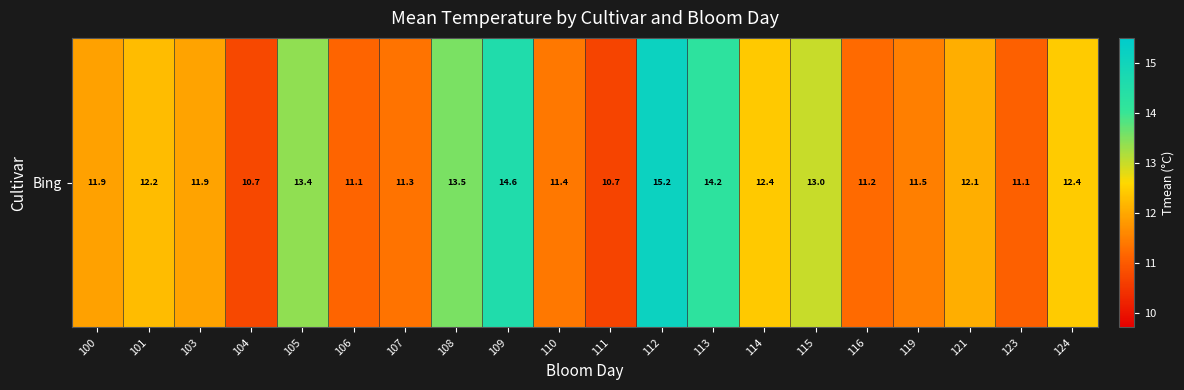

What is the approximate value at 115?

13.0